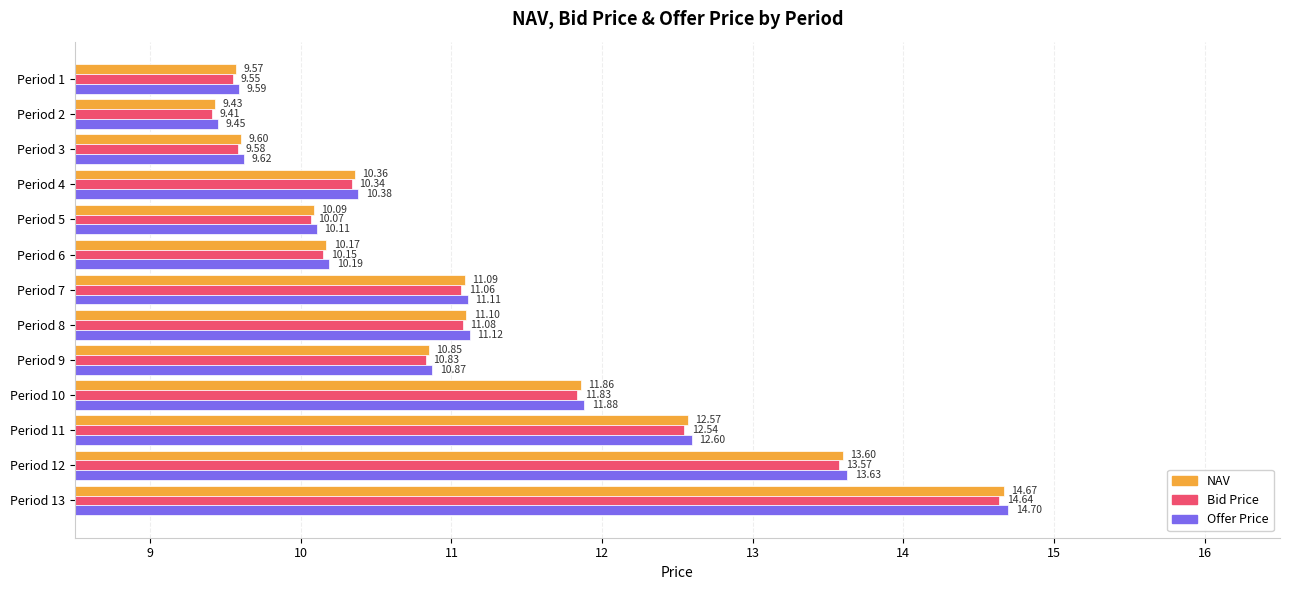

What is the difference between the maximum and second lowest values in the Bid Price series?

5.1